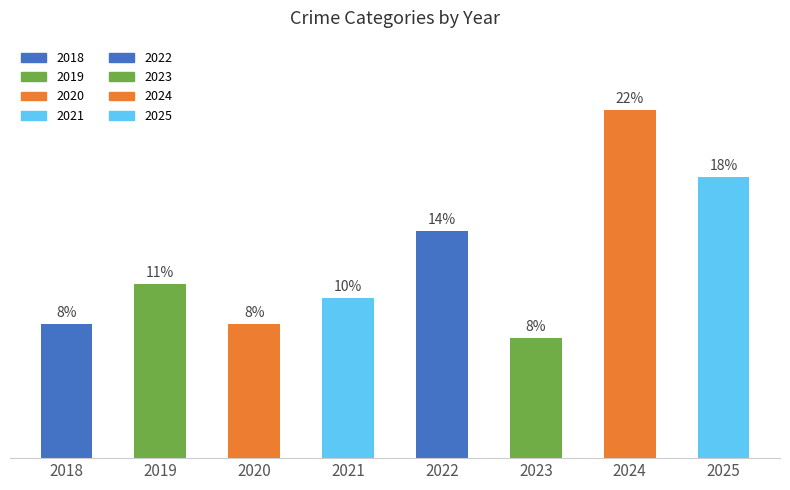

Rank the categories by value from highest to lowest.

2024, 2025, 2022, 2019, 2021, 2018, 2020, 2023